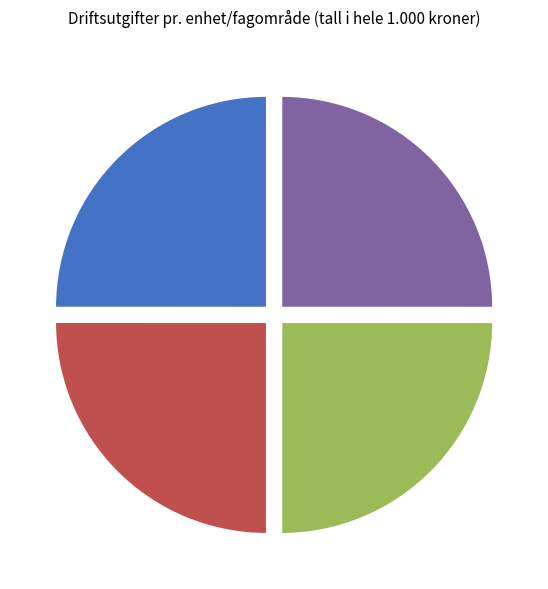

Is there any slice that represents more than half of the pie?

No